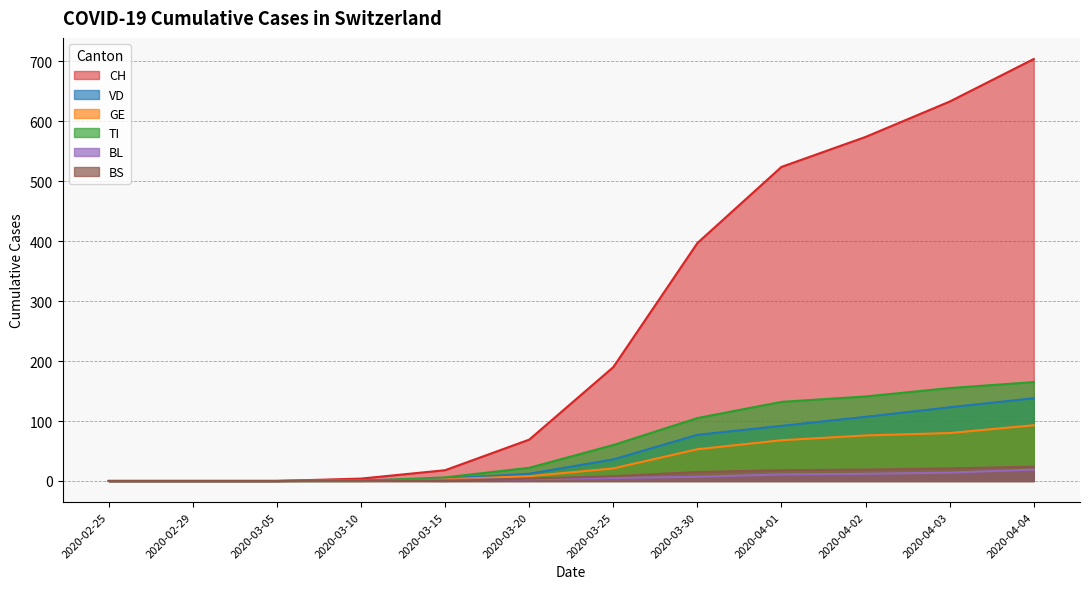

Where does the BL series first go above 5?

2020-03-30